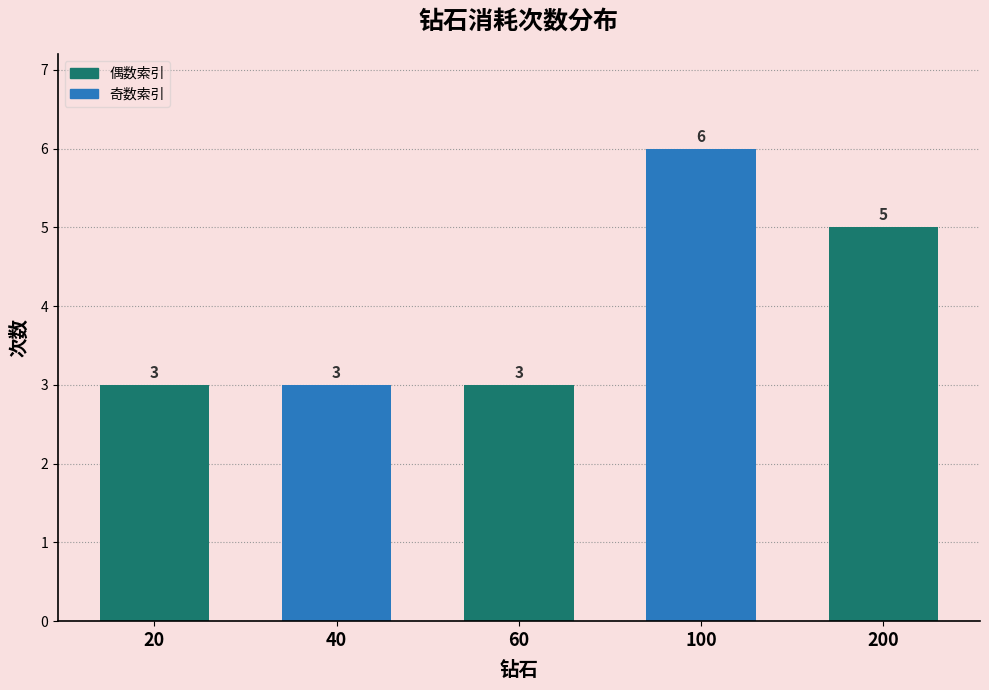

The value at 100 is 6. True or false?

True